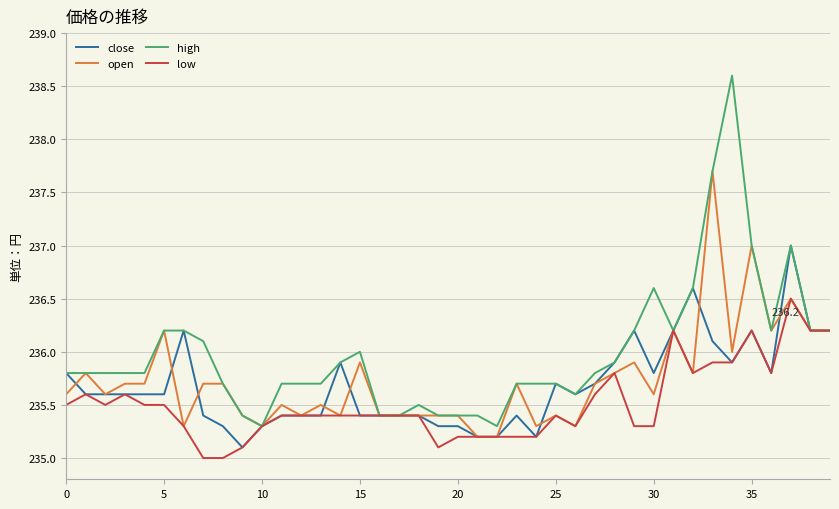

Does the chart have visible grid lines?

Yes